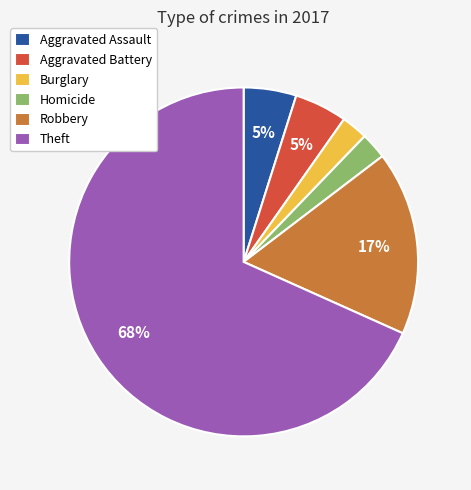

What is the largest slice in the pie chart?

Theft